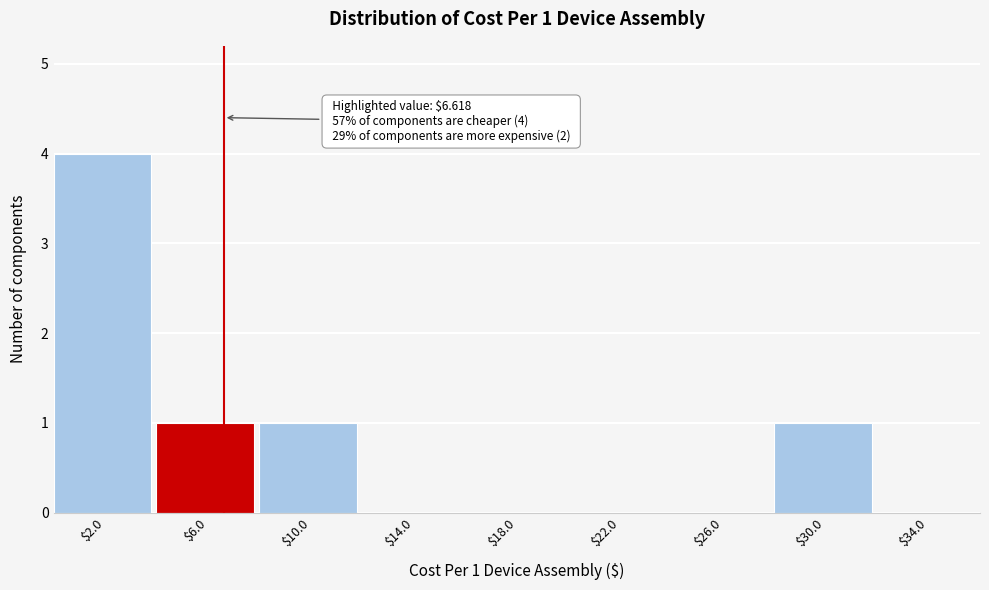

Over which range of the x-axis is the bar tallest?

0 to 4